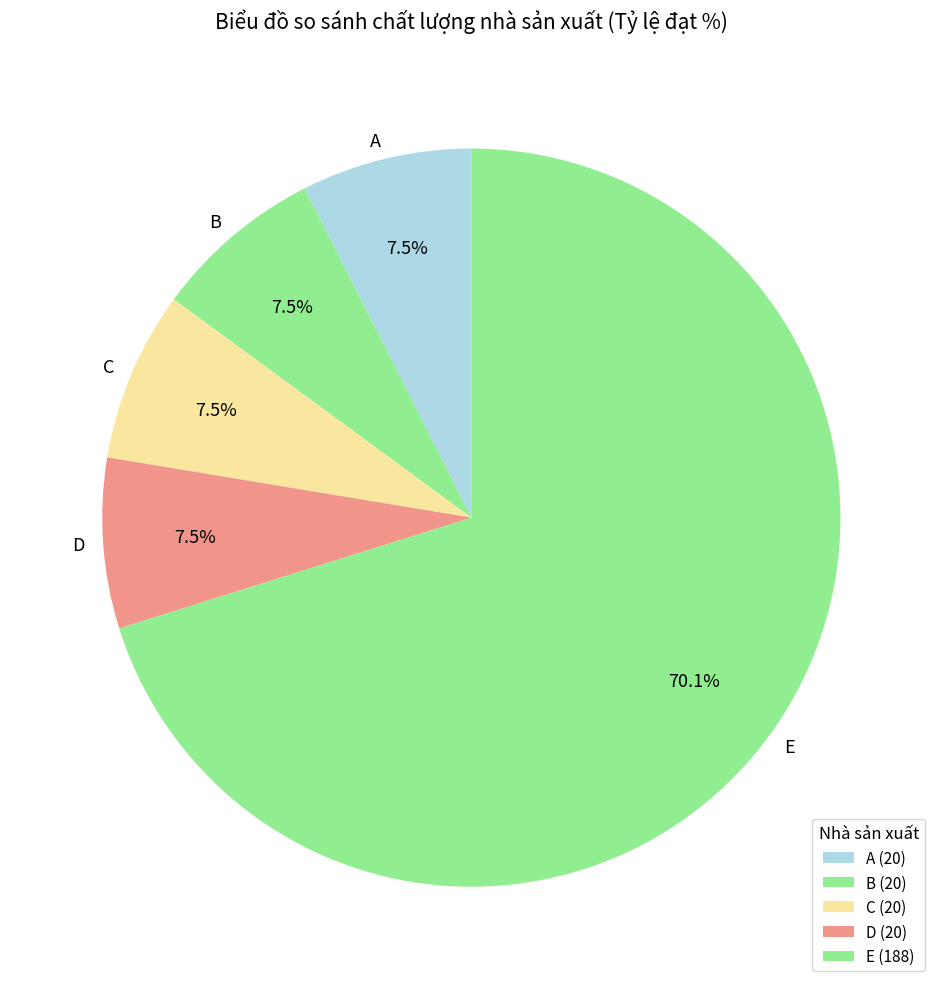

What is the majority slice?

E